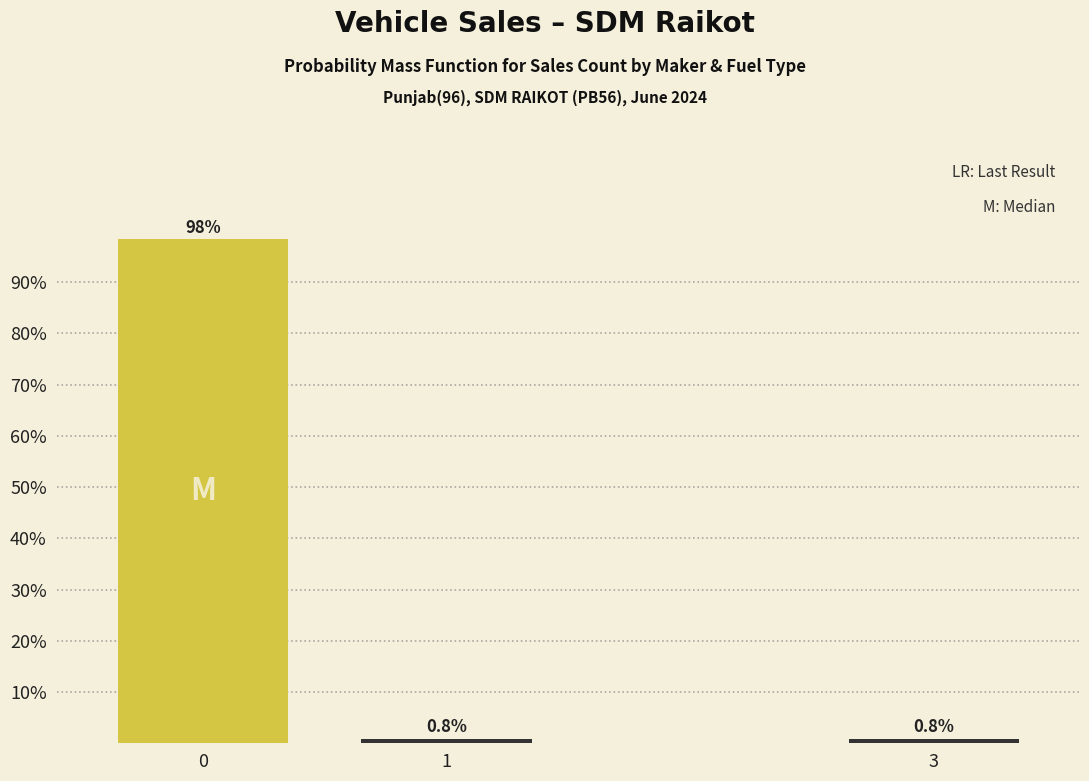

Reading left to right, extract all data points from this chart.

0=98.3	1=0.8	3=0.8